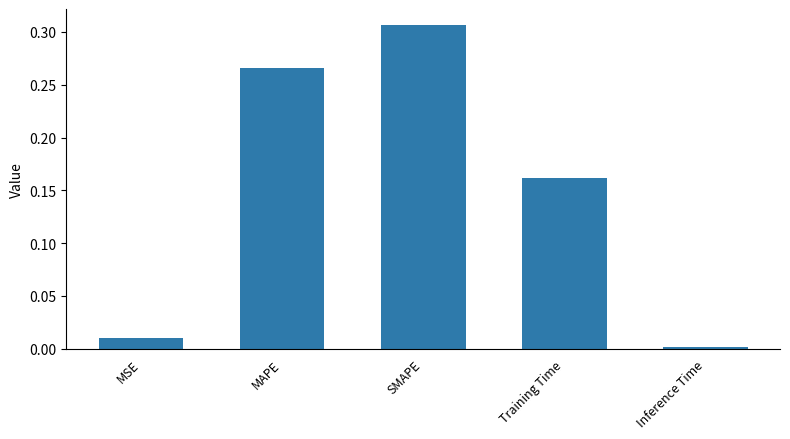

How many bars are there in total?

5